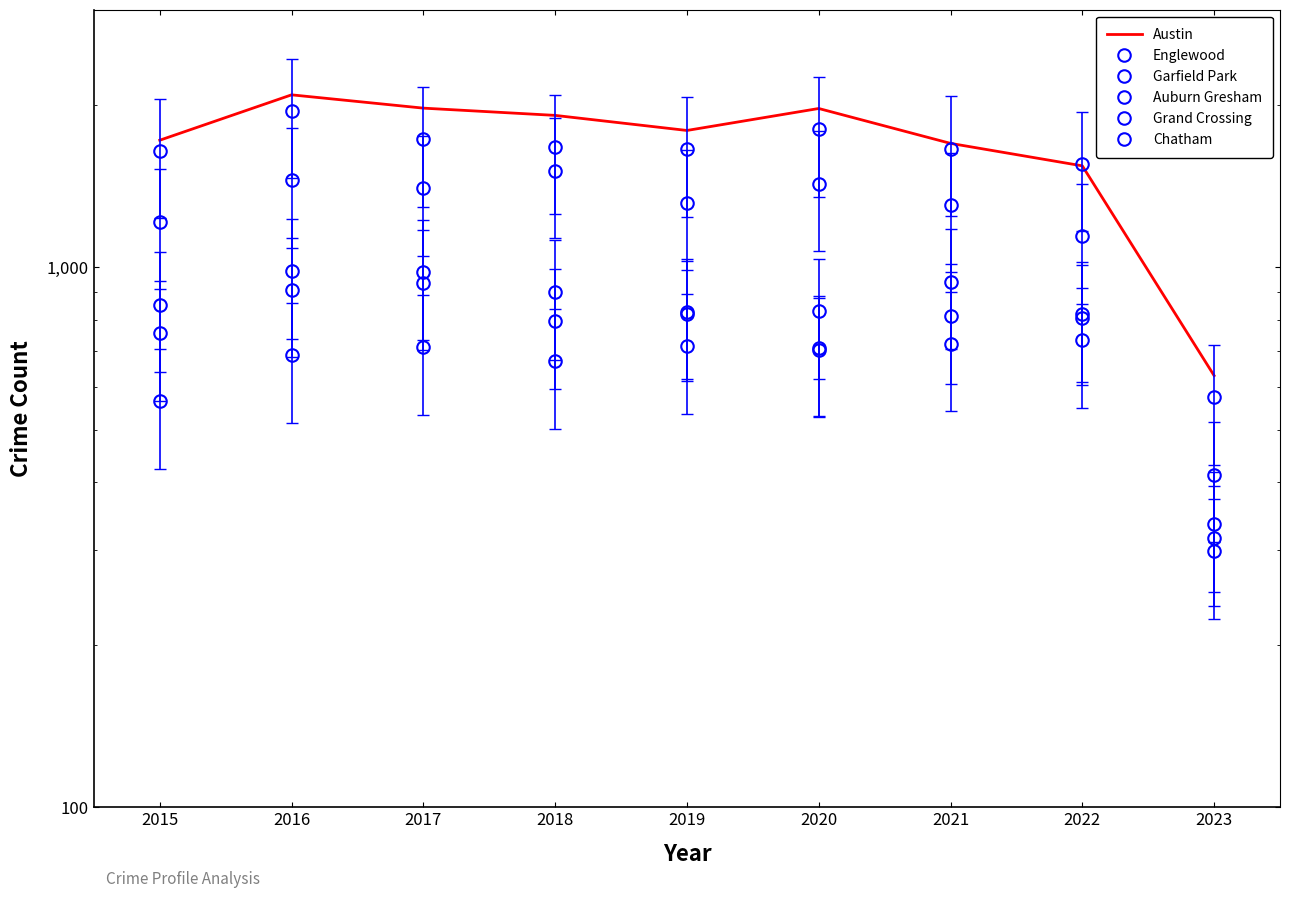

Reading right to left, list all the values displayed in this chart.

Austin: 2023=630	2022=1541	2021=1696	2020=1968	2019=1792	2018=1911	2017=1971	2016=2086	2015=1719
Englewood: 2023=574	2022=1554	2021=1659	2020=1802	2019=1654	2018=1671	2017=1727	2016=1948	2015=1642
Garfield Park: 2023=413	2022=1142	2021=1304	2020=1429	2019=1317	2018=1509	2017=1401	2016=1449	2015=1214
Auburn Gresham: 2023=298	2022=818	2021=811	2020=708	2019=827	2018=898	2017=978	2016=983	2015=852
Grand Crossing: 2023=334	2022=807	2021=941	2020=829	2019=820	2018=795	2017=936	2016=908	2015=754
Chatham: 2023=315	2022=732	2021=721	2020=703	2019=714	2018=670	2017=711	2016=687	2015=565